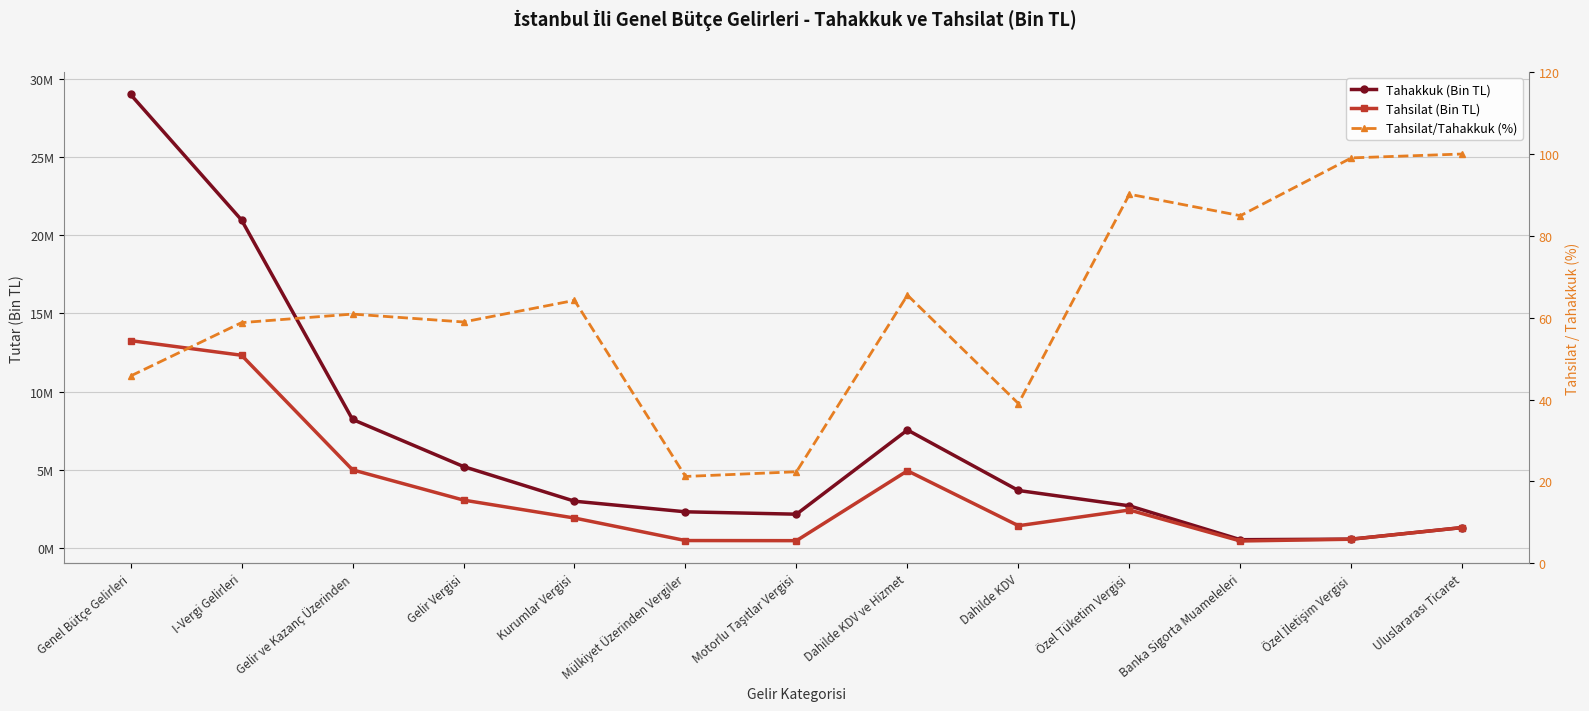

At Mülkiyet Üzerinden Vergiler, list the series in order from smallest to largest.

Tahsilat/Tahakkuk (%), Tahsilat (Bin TL), Tahakkuk (Bin TL)